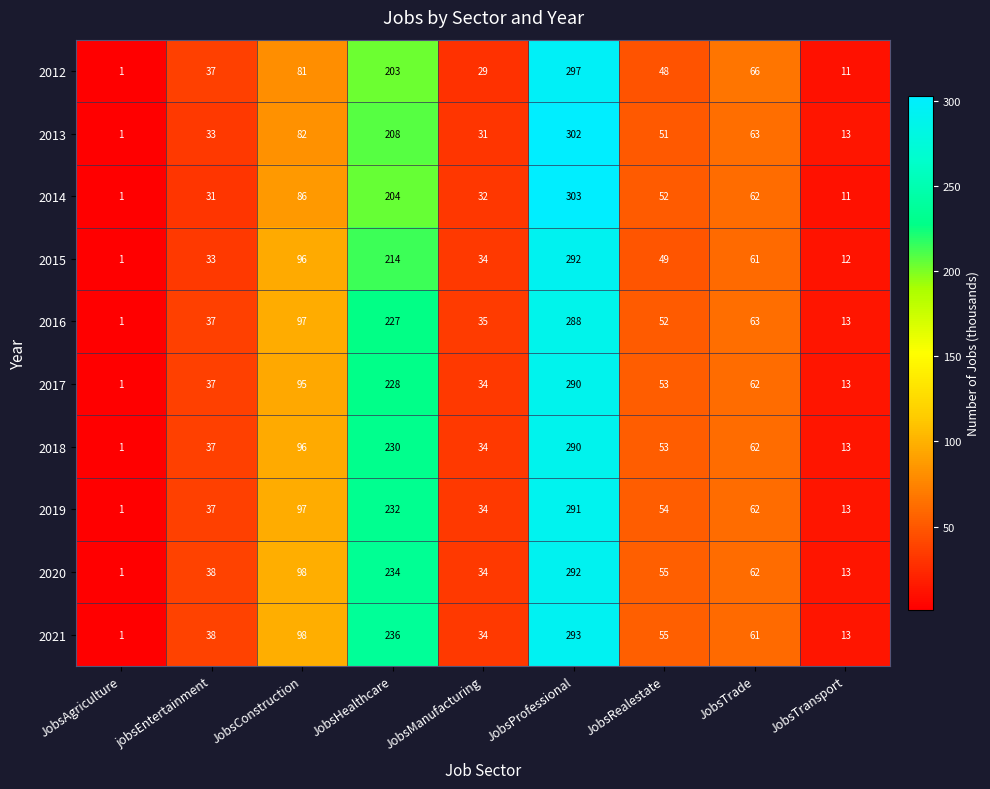

What is the difference between the 2017 values at JobsProfessional and JobsAgriculture?

289